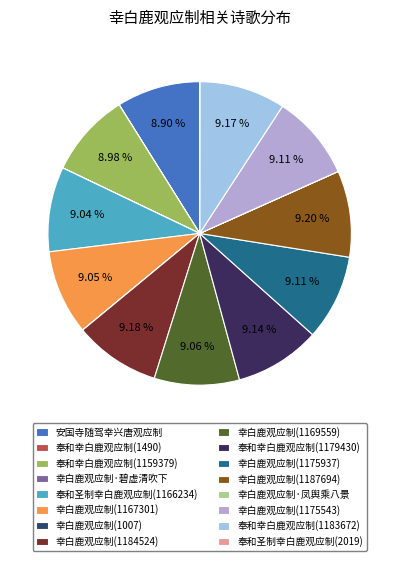

Which category has the biggest portion of the pie?

幸白鹿观应制_1187694